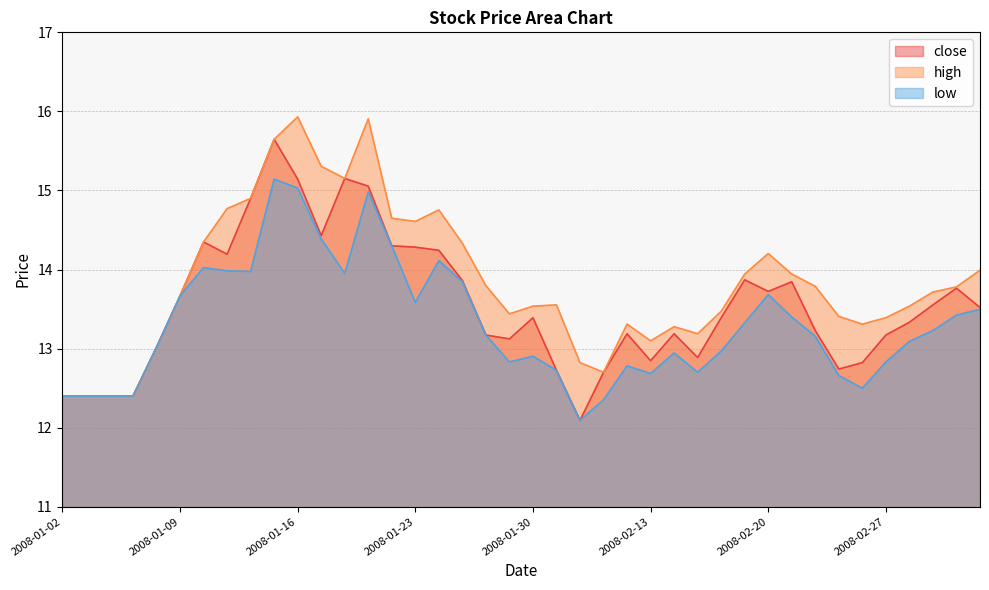

How many lines are shown in the chart?

3